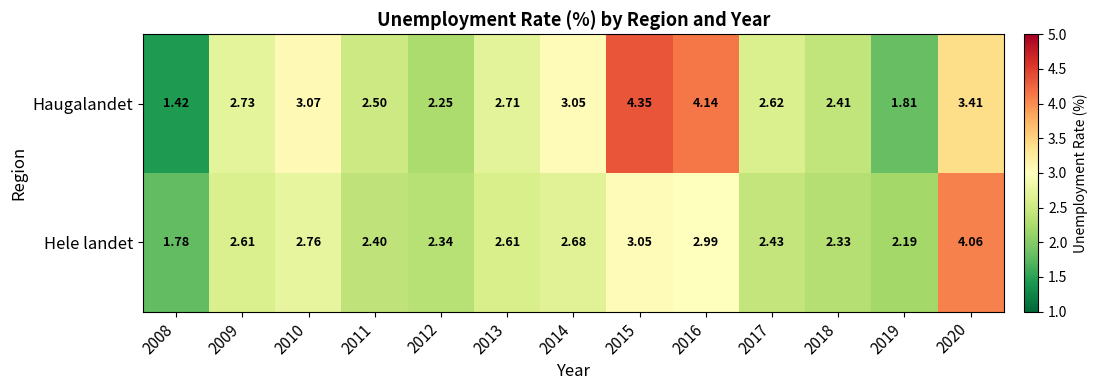

Which series has the widest spread of values?

Haugalandet